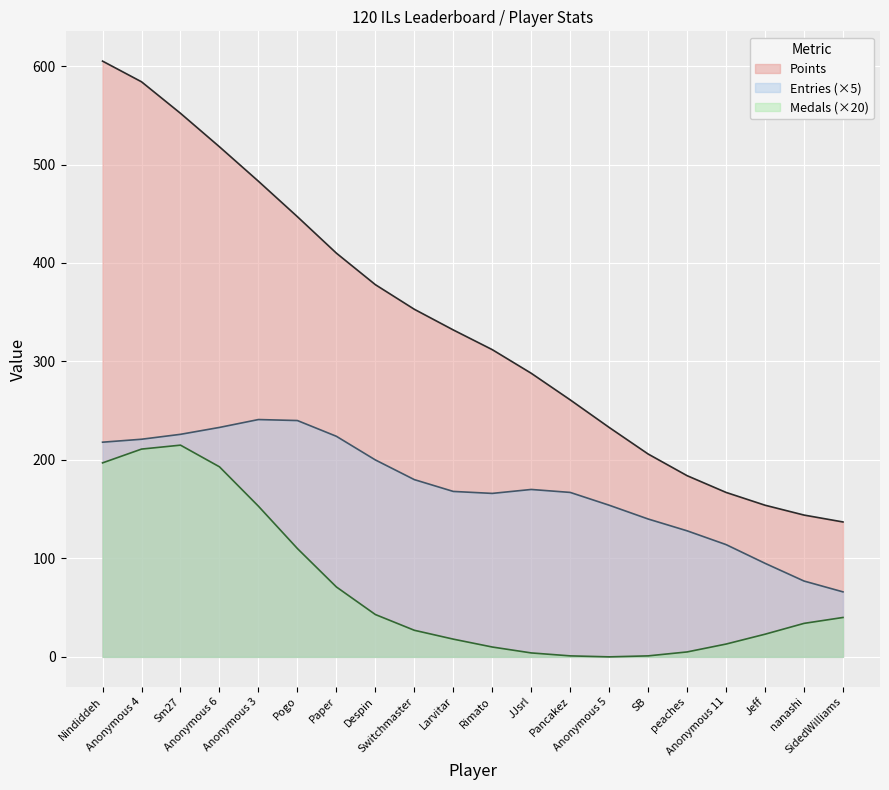

Which series has the largest total across all categories?

Points